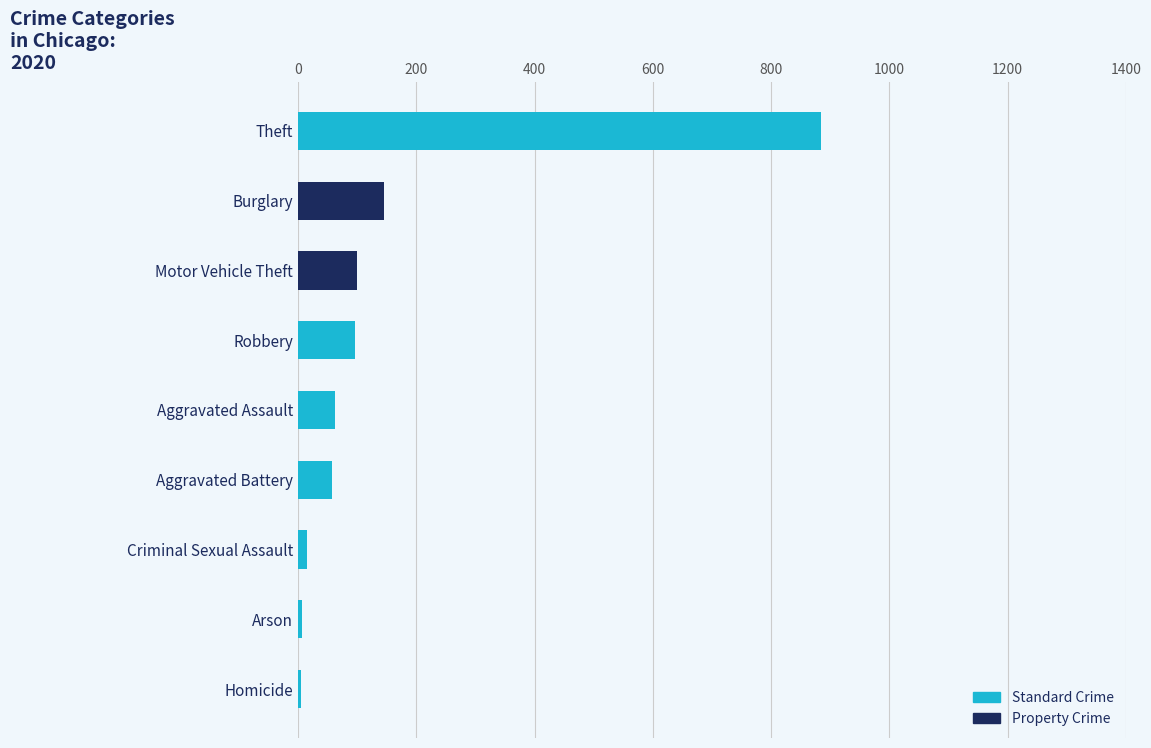

What is the difference between the second highest and second lowest values?

139